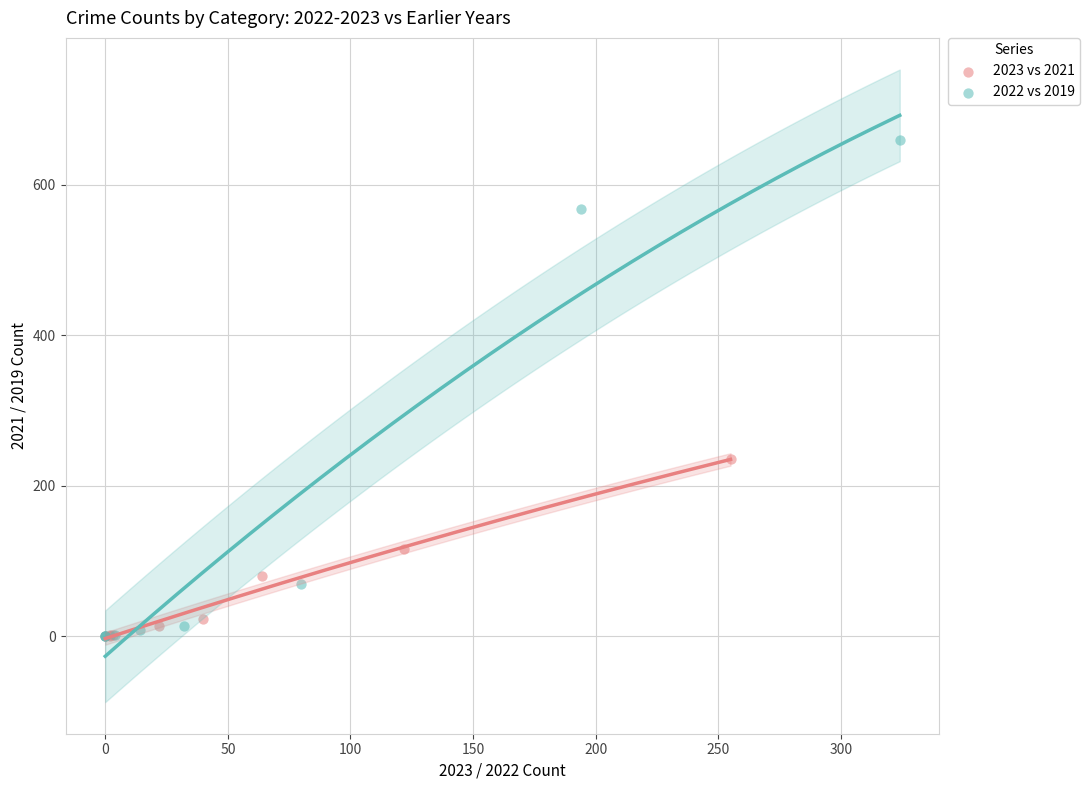

What are all the series names shown in the legend?

2023 vs 2021, 2022 vs 2019